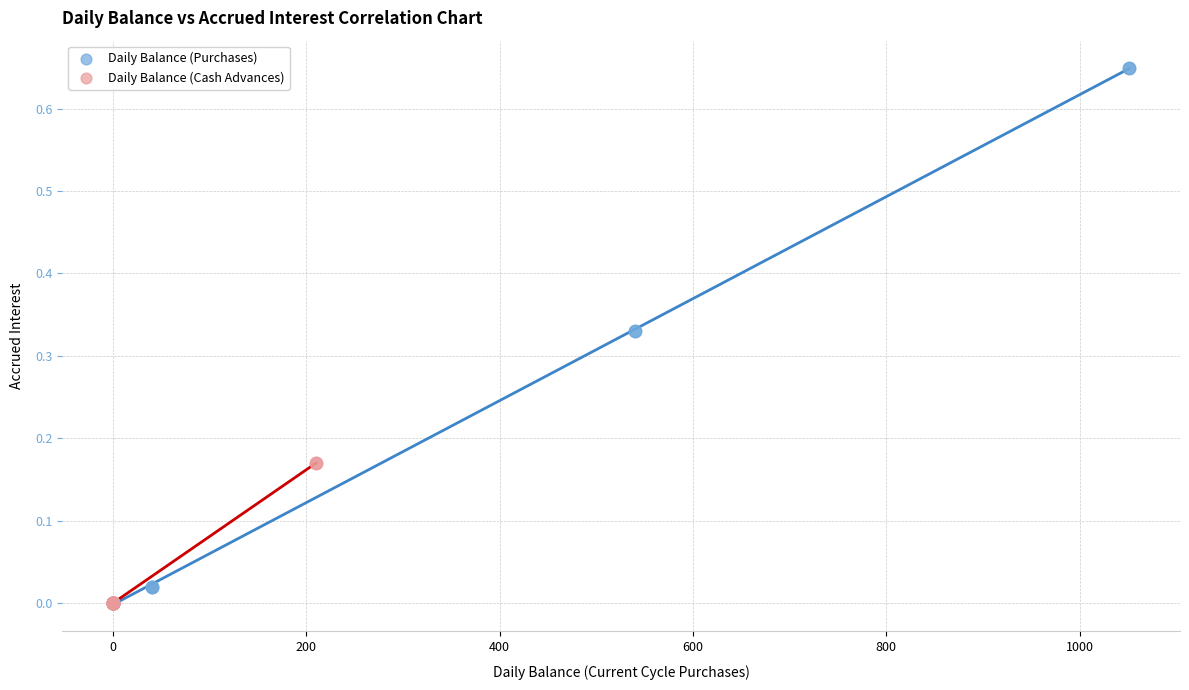

Which series reaches the maximum Y coordinate?

Daily Balance (Purchases)